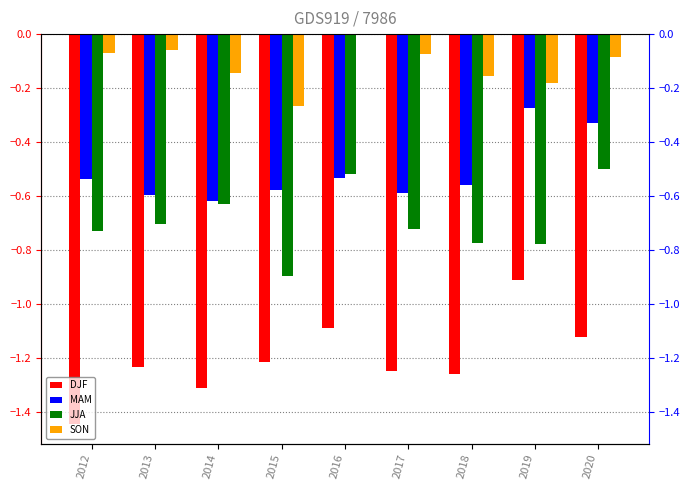

Which category has the highest value in the DJF series?

2019